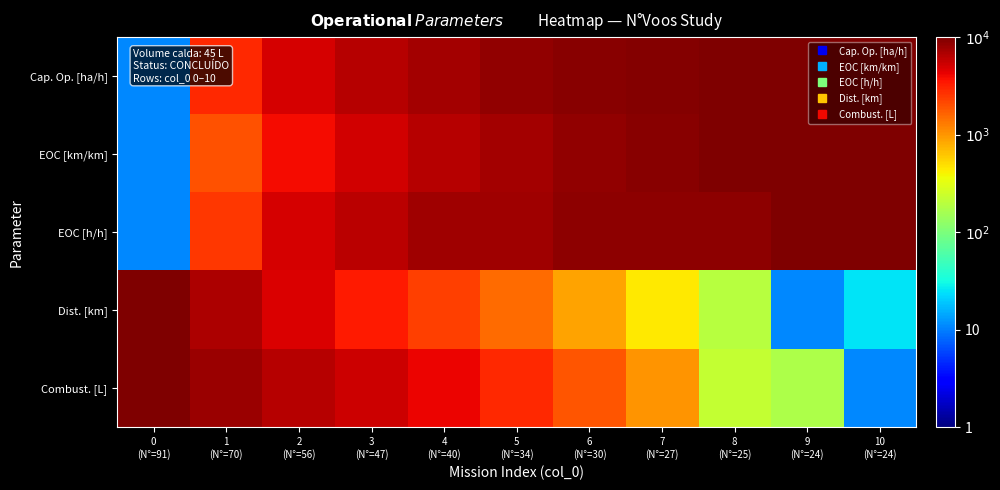

How many categories are shown in the chart?

11